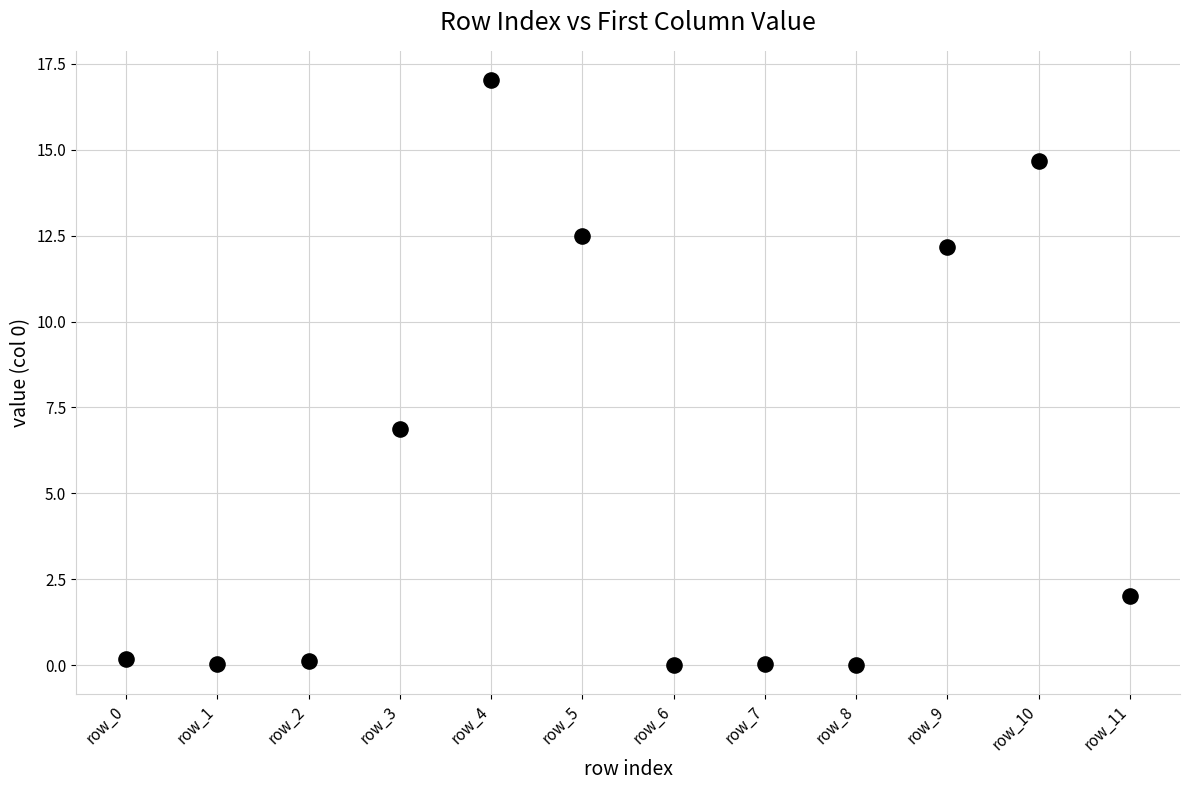

What Y value in the scatter plot is closest to 8?

6.9